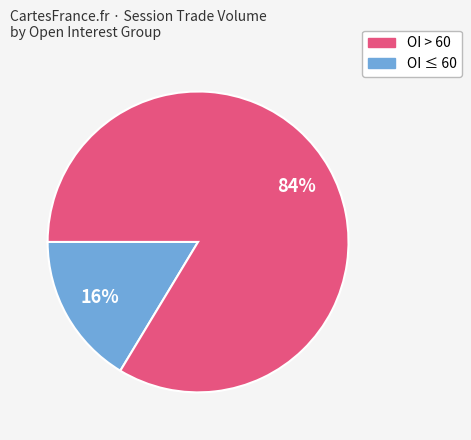

How many segments does this pie chart have?

2